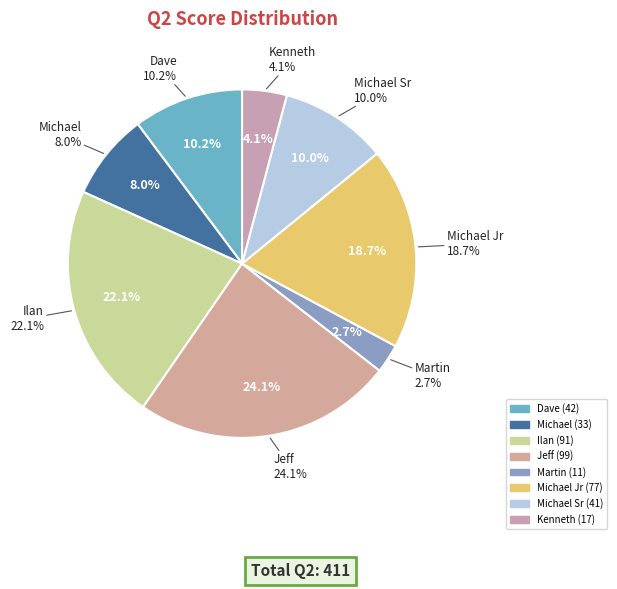

Is there a majority slice in this chart?

No